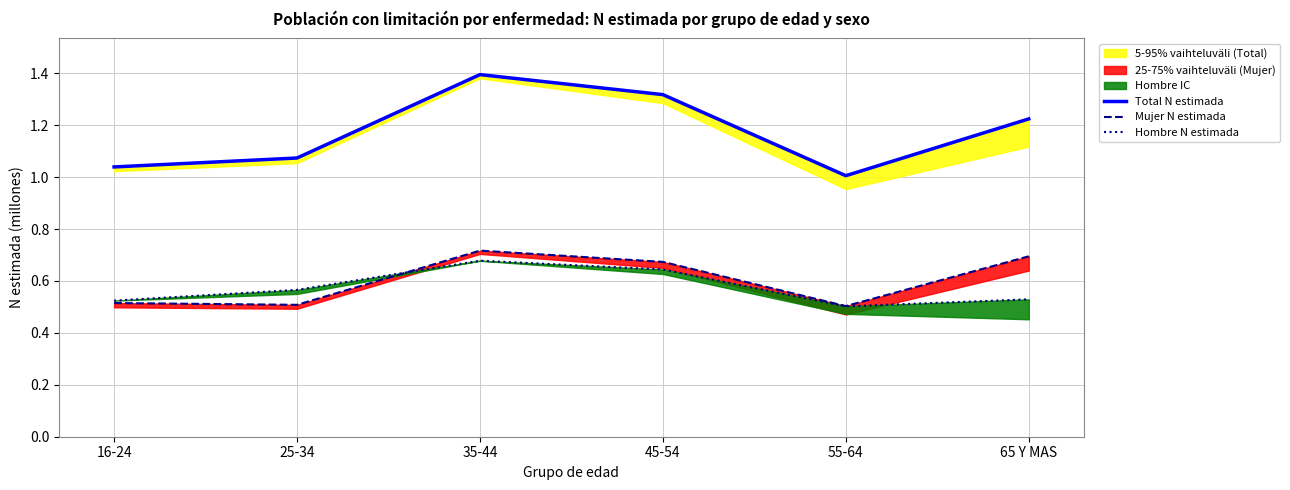

Reading left to right, transcribe all the data shown in this chart.

Total N estimada: 16-24=1.0	25-34=1.1	35-44=1.4	45-54=1.3	55-64=1.0	65 Y MAS=1.2
Mujer N estimada: 16-24=0.5	25-34=0.5	35-44=0.7	45-54=0.7	55-64=0.5	65 Y MAS=0.7
Hombre N estimada: 16-24=0.5	25-34=0.6	35-44=0.7	45-54=0.6	55-64=0.5	65 Y MAS=0.5